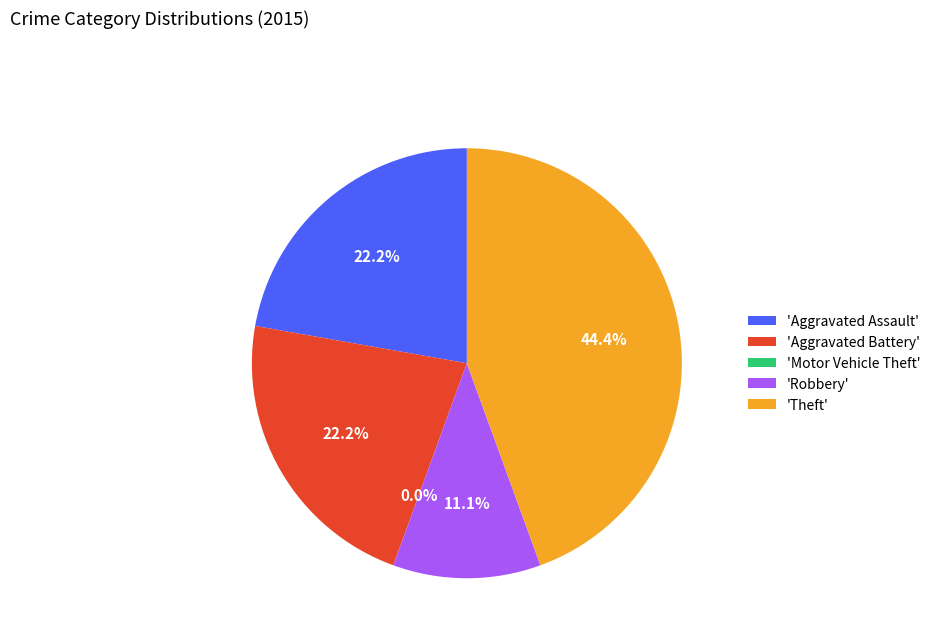

True or false: Aggravated Battery accounts for 22% of the total.

True